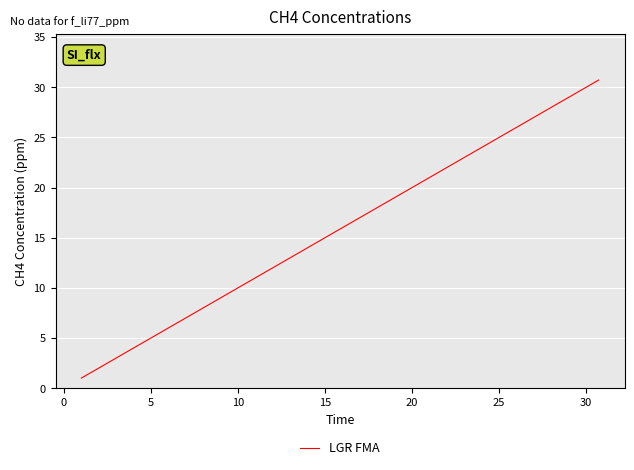

What is the smallest value displayed?

1.0